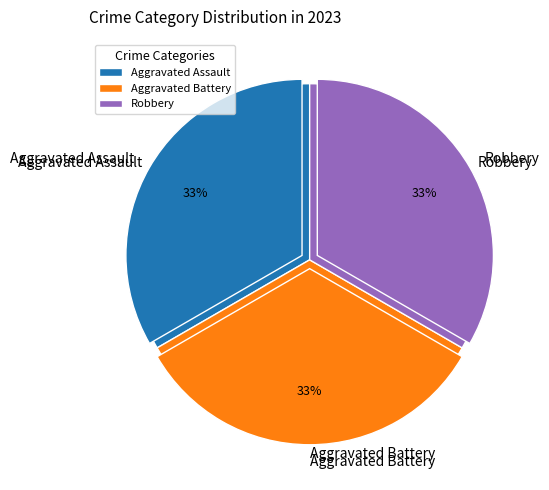

Which slice is the largest?

Aggravated Assault